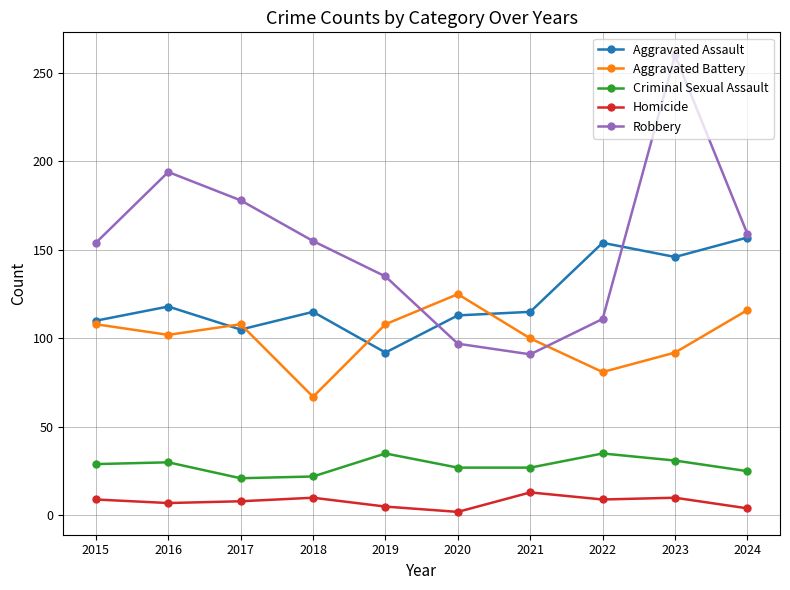

The value of Criminal Sexual Assault at 2024 is 25. True or false?

True